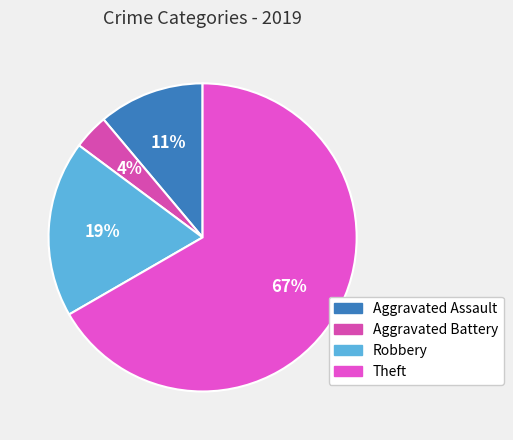

Does any single category account for the majority?

Yes